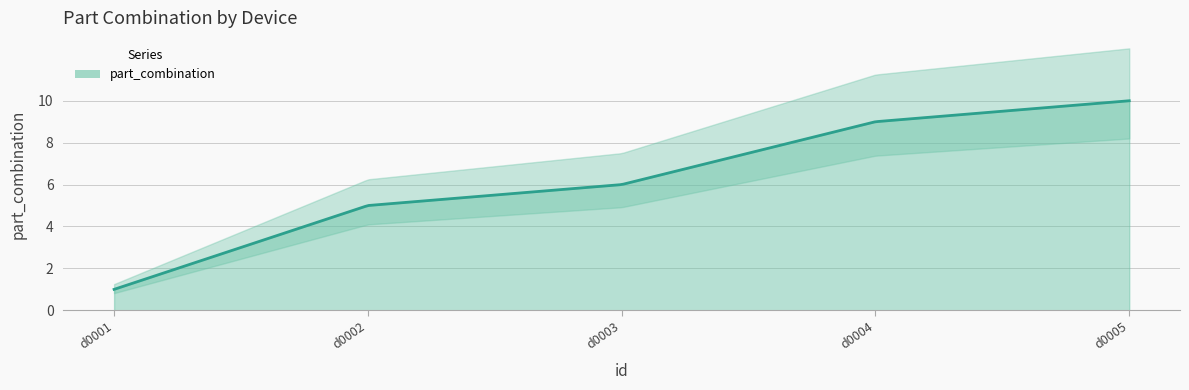

True or false: the data shows 10 at 5.

True